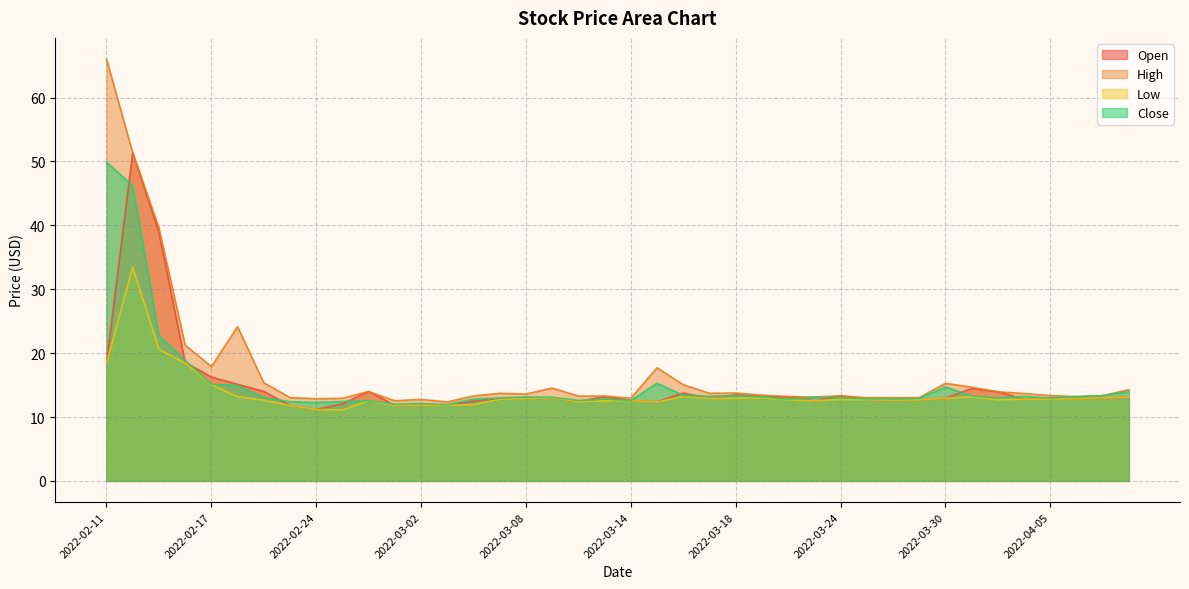

What is the label of the 10th point from the right?

2022-03-28